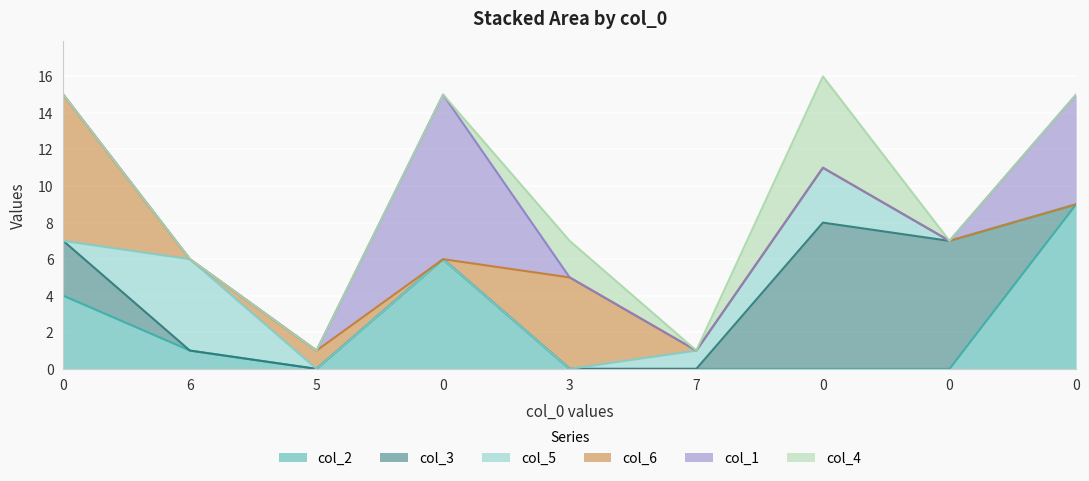

How many lines are shown in the chart?

6